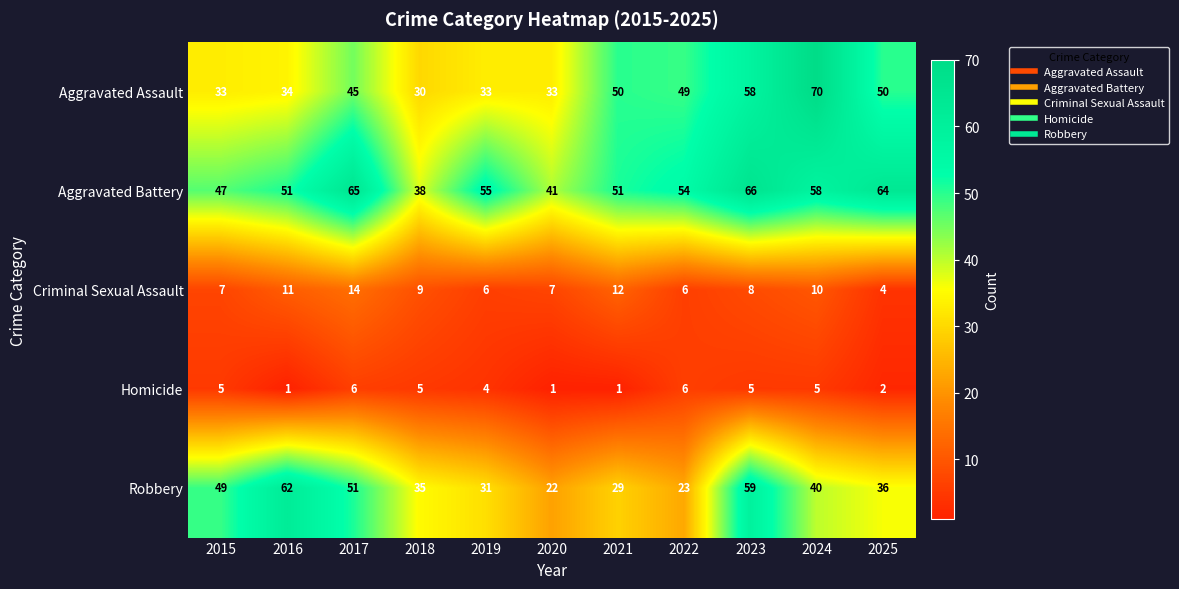

The value of Aggravated Battery at 2020 is 22. True or false?

False